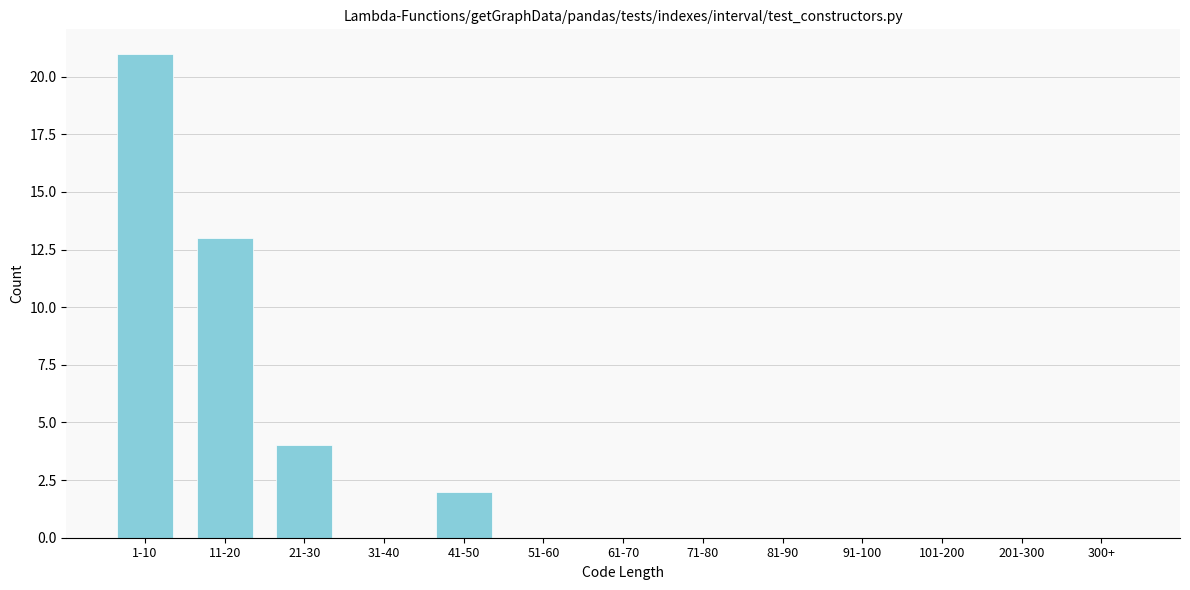

Reading left to right, list all the values displayed in this chart.

1-10=21	11-20=13	21-30=4	31-40=0	41-50=2	51-60=0	61-70=0	71-80=0	81-90=0	91-100=0	101-200=0	201-300=0	300+=0